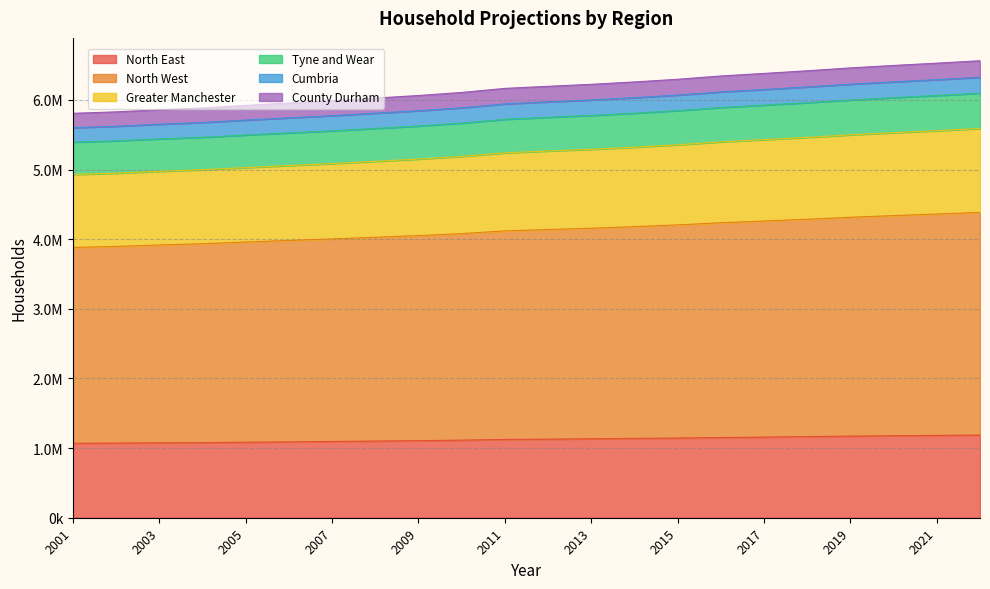

Is it true that Greater Manchester equals 1528427 at 2013?

False